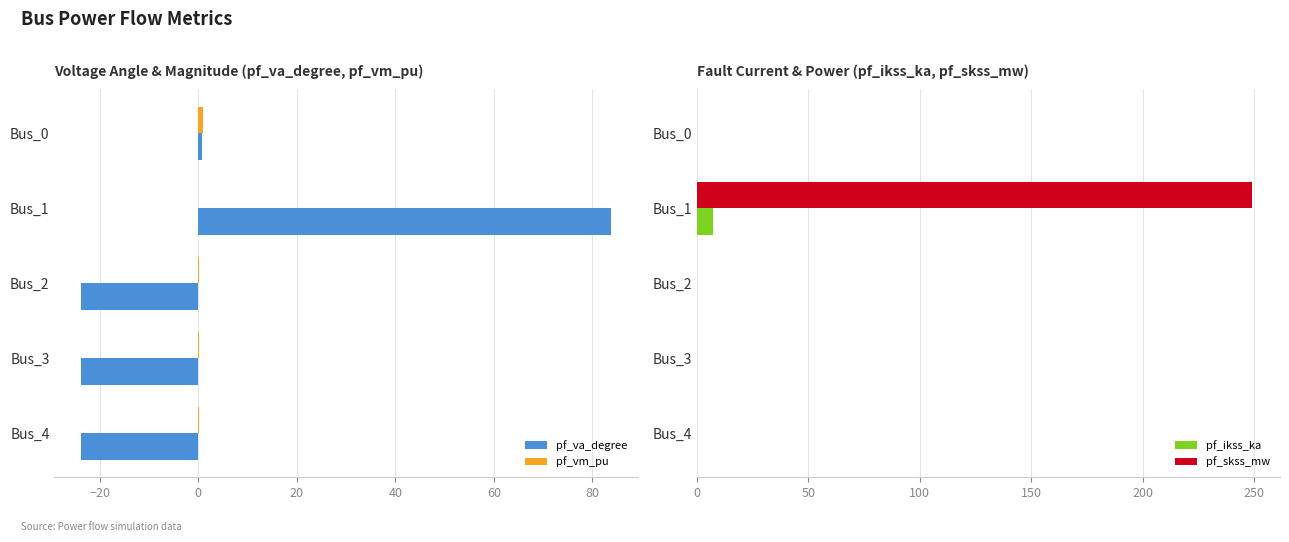

The pf_skss_mw series shows 0.0 at Bus_2. True or false?

True